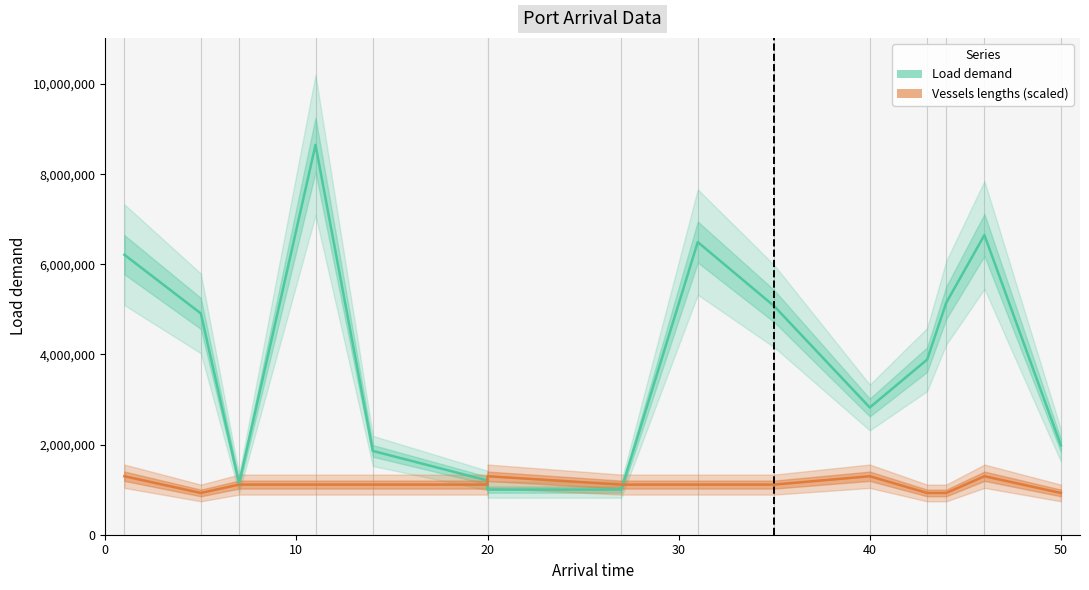

The Load demand series shows 3431204.5 at 44. True or false?

False